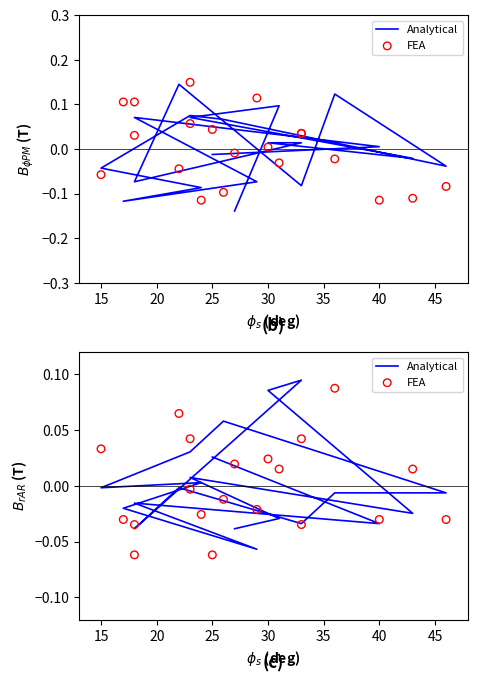

Which series has the largest total across all categories?

FEA